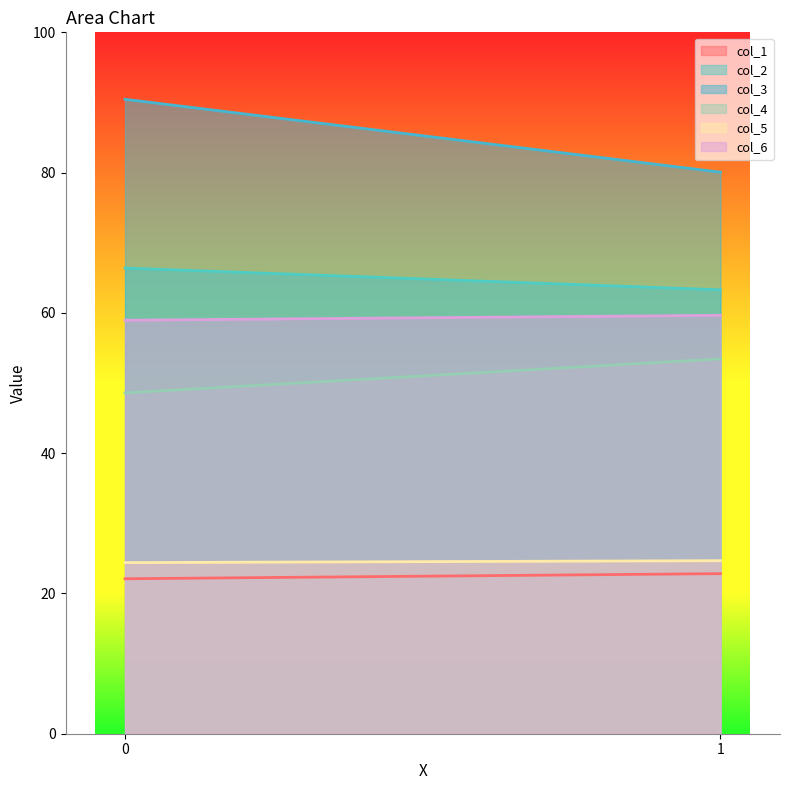

What is the difference between the highest and lowest values at 0?

68.4